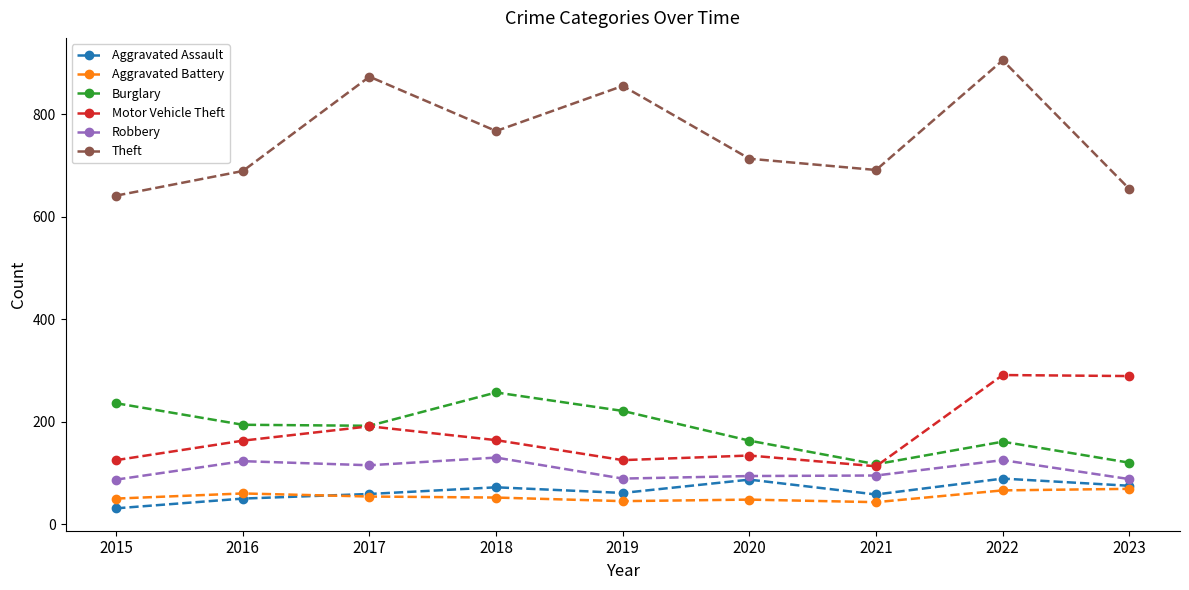

Is this an area chart (filled region under the line)?

No